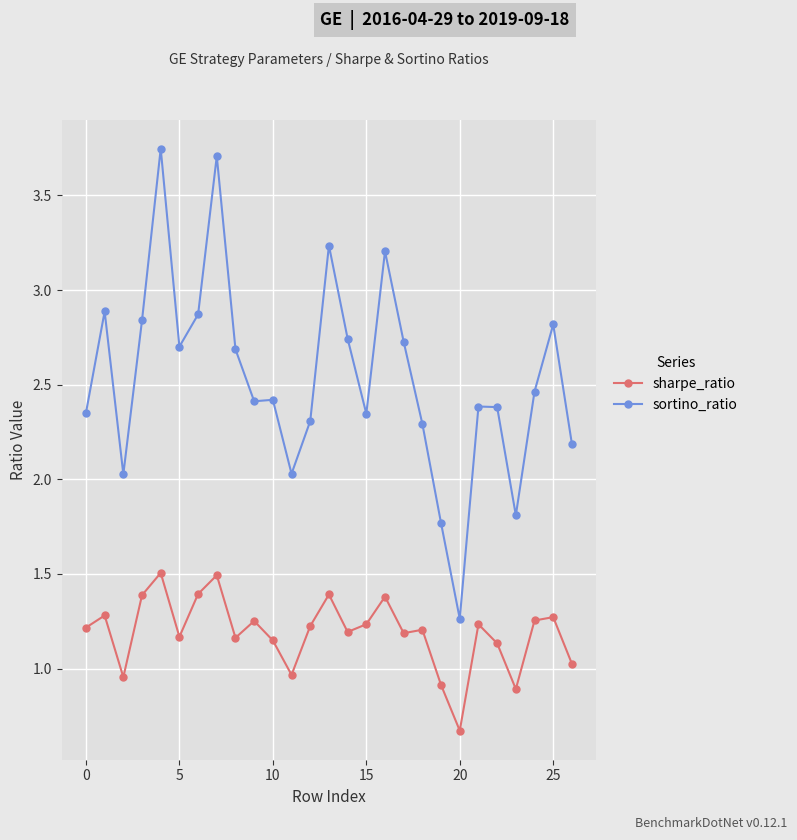

Which series has the largest total across all categories?

sortino_ratio